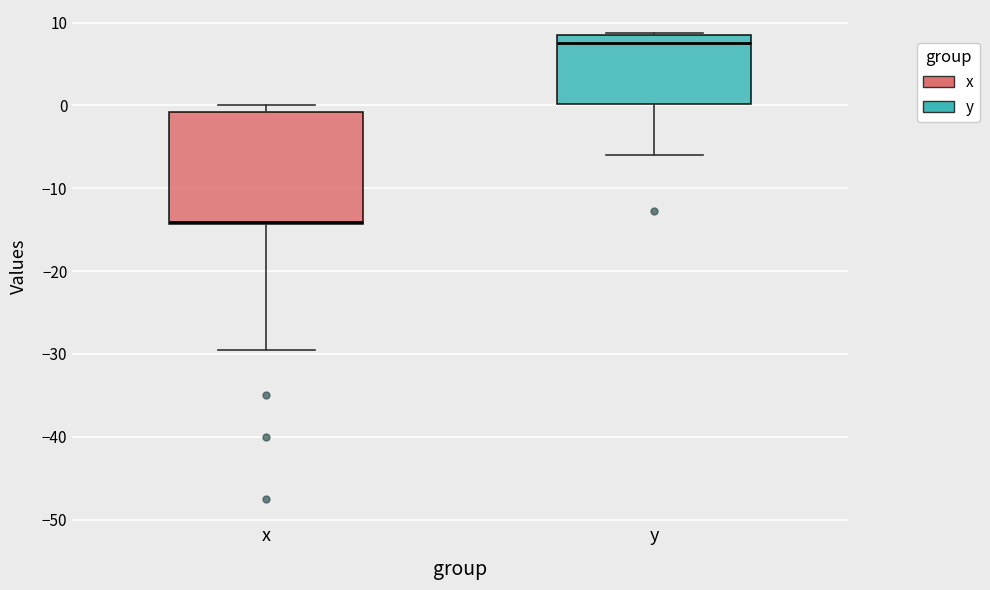

Comparing the boxes themselves (not the whiskers), which one is the tallest?

x